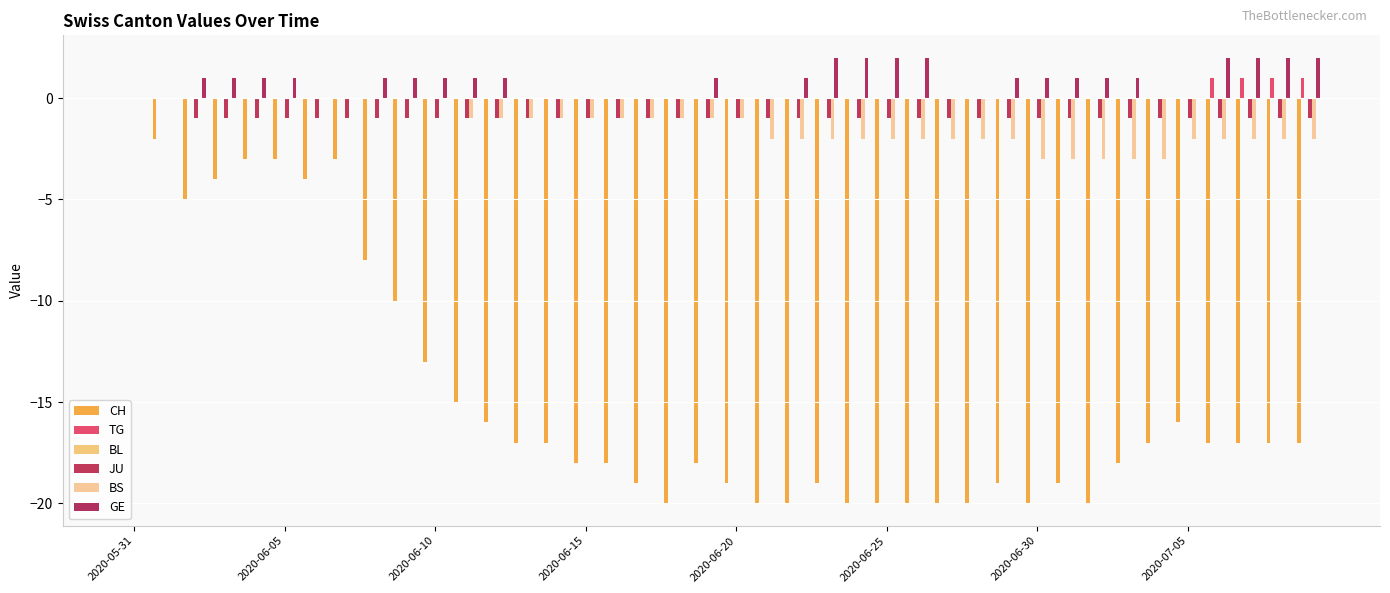

Count the number of categories in the chart.

40